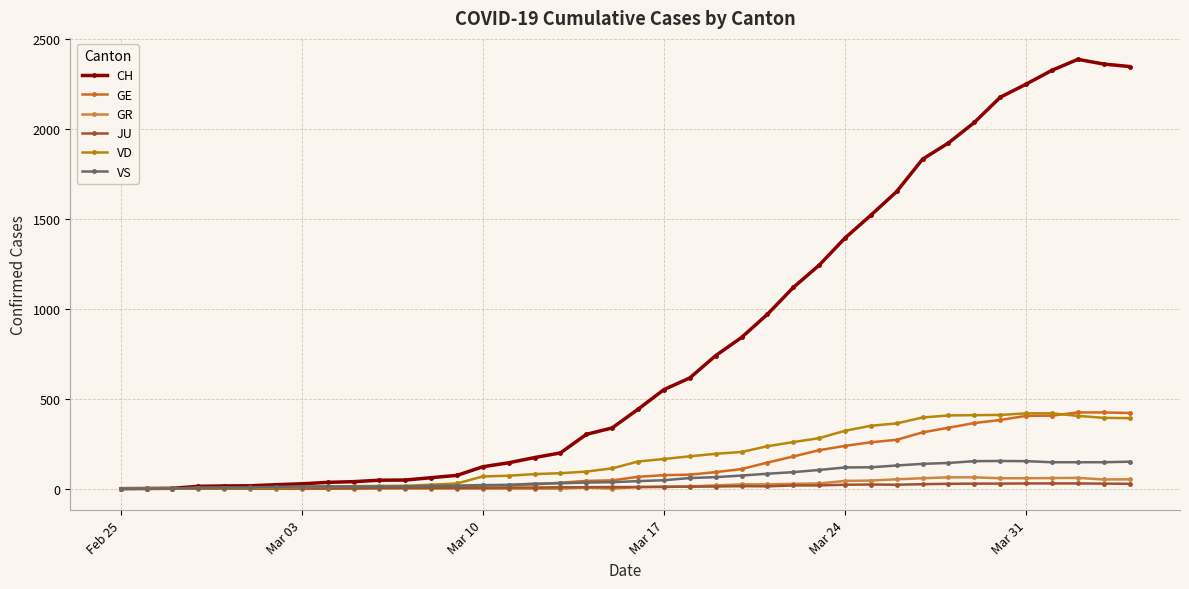

What is the highest value of the CH series?

2388